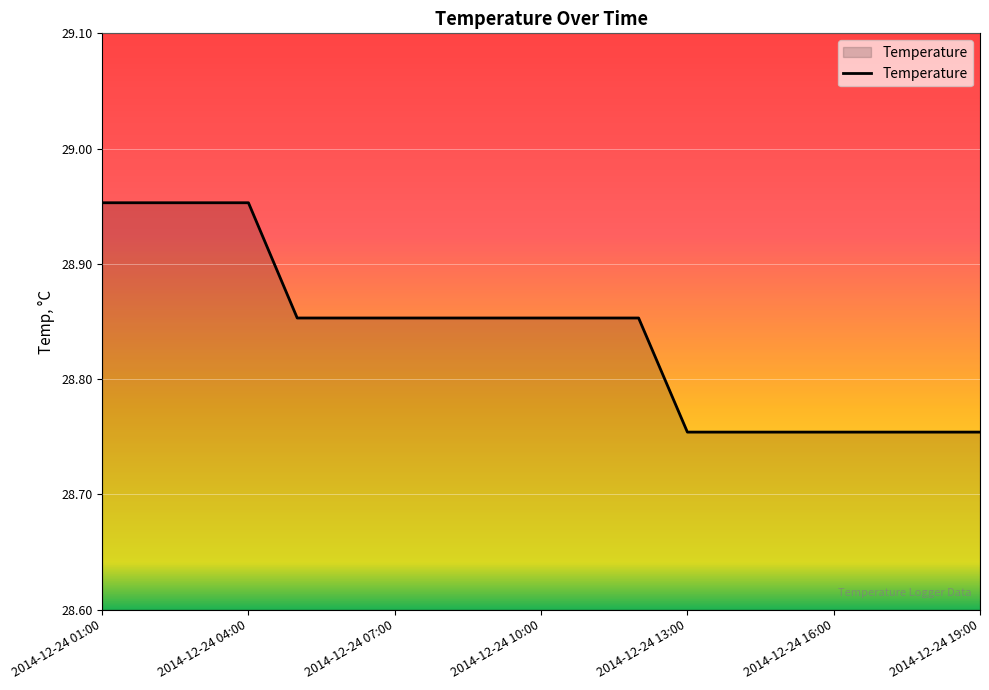

Does the chart display data point markers on the line(s)?

No